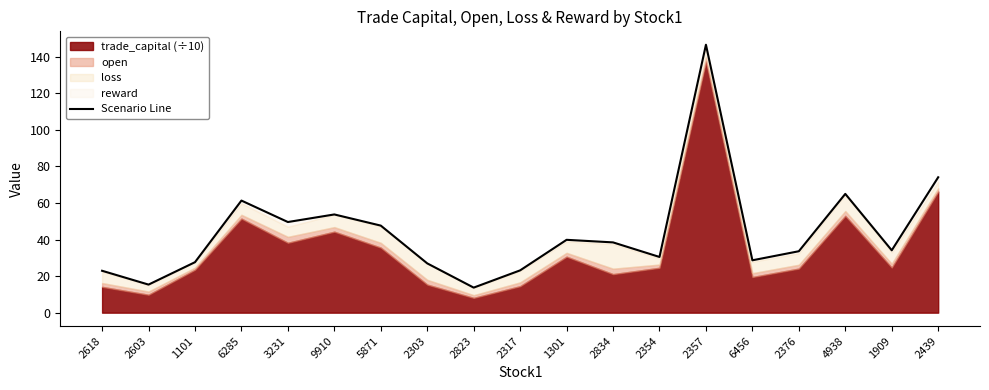

How many data points are less than 34?

9